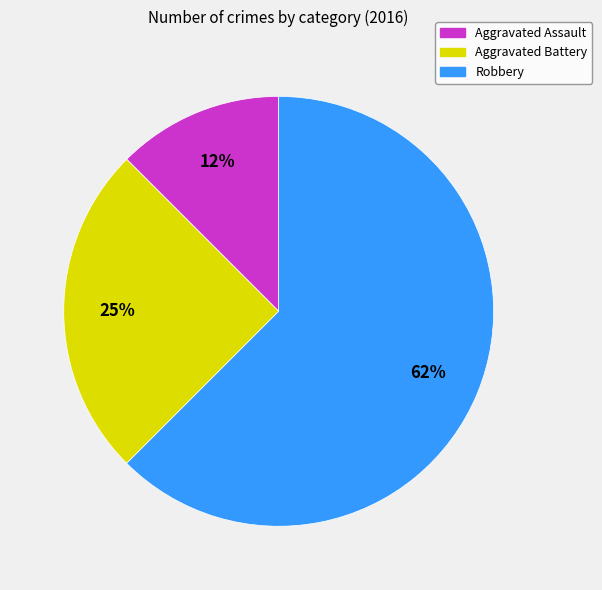

To the nearest percent, what percentage of the pie is Aggravated Battery?

25%